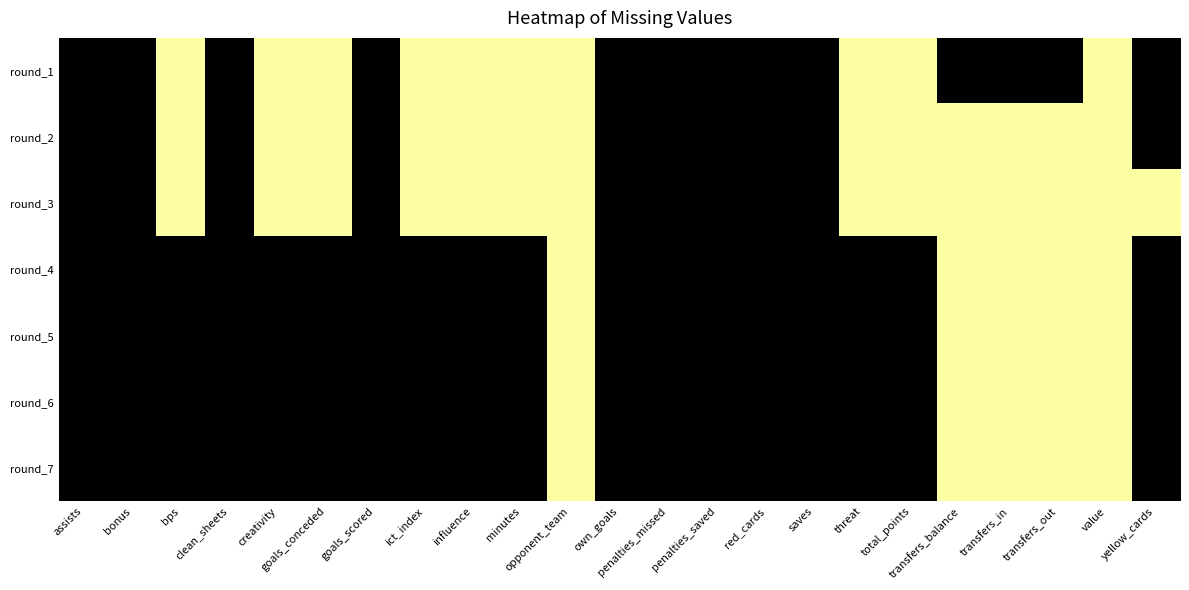

At which category does the chart reach its peak across all series?

bps